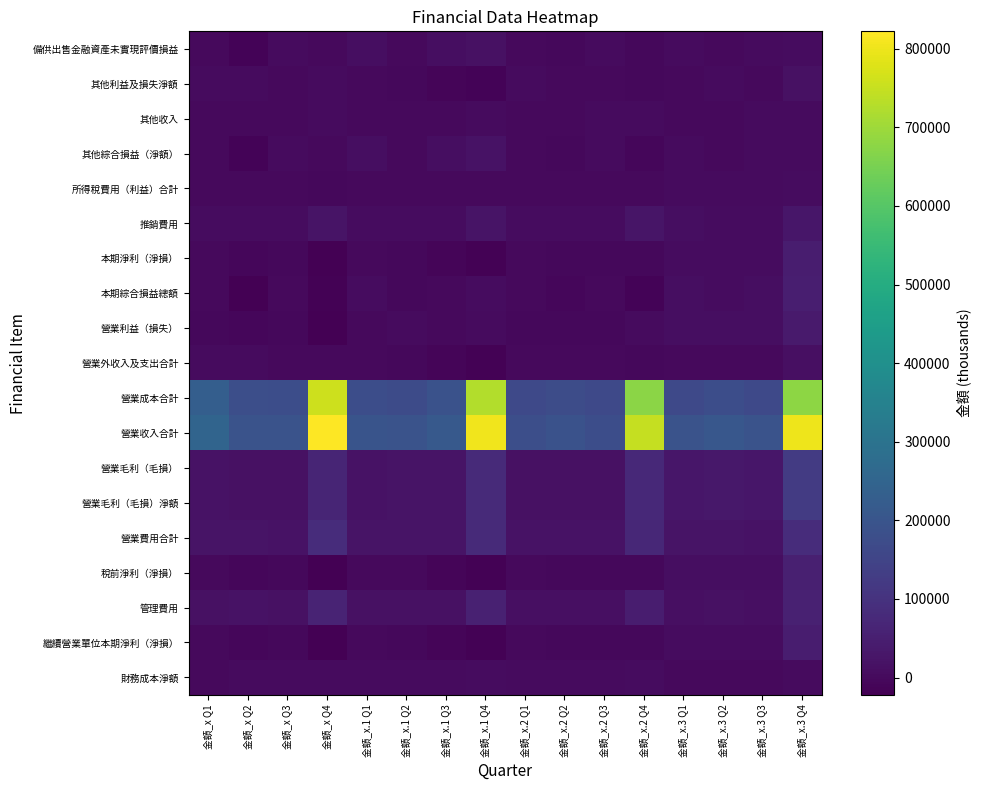

Reading left to right, extract all data points from this chart.

備供出售金融資產未實現評價損益: 金額_x Q1=235	金額_x Q2=-12655	金額_x Q3=4173	金額_x Q4=-1926	金額_x.1 Q1=8338	金額_x.1 Q2=-386	金額_x.1 Q3=8689	金額_x.1 Q4=16050	金額_x.2 Q1=-279	金額_x.2 Q2=-4683	金額_x.2 Q3=2175	金額_x.2 Q4=-4767	金額_x.3 Q1=2983	金額_x.3 Q2=920	金額_x.3 Q3=2313	金額_x.3 Q4=4390
其他利益及損失淨額: 金額_x Q1=3513	金額_x Q2=2444	金額_x Q3=665	金額_x Q4=1192	金額_x.1 Q1=950	金額_x.1 Q2=-3412	金額_x.1 Q3=-10051	金額_x.1 Q4=-14823	金額_x.2 Q1=1144	金額_x.2 Q2=-314	金額_x.2 Q3=-1329	金額_x.2 Q4=-3409	金額_x.3 Q1=84	金額_x.3 Q2=1403	金額_x.3 Q3=-1335	金額_x.3 Q4=16139
其他收入: 金額_x Q1=66	金額_x Q2=519	金額_x Q3=933	金額_x Q4=2496	金額_x.1 Q1=212	金額_x.1 Q2=344	金額_x.1 Q3=824	金額_x.1 Q4=1866	金額_x.2 Q1=932	金額_x.2 Q2=174	金額_x.2 Q3=1856	金額_x.2 Q4=3095	金額_x.3 Q1=27	金額_x.3 Q2=87	金額_x.3 Q3=1107	金額_x.3 Q4=2731
其他綜合損益（淨額）: 金額_x Q1=235	金額_x Q2=-12655	金額_x Q3=4173	金額_x Q4=920	金額_x.1 Q1=8338	金額_x.1 Q2=-386	金額_x.1 Q3=8689	金額_x.1 Q4=20801	金額_x.2 Q1=-279	金額_x.2 Q2=-4683	金額_x.2 Q3=2175	金額_x.2 Q4=-8442	金額_x.3 Q1=2983	金額_x.3 Q2=920	金額_x.3 Q3=2313	金額_x.3 Q4=2501
所得稅費用（利益）合計: 金額_x Q1=18	金額_x Q2=-735	金額_x Q3=-809	金額_x Q4=-2691	金額_x.1 Q1=-586	金額_x.1 Q2=698	金額_x.1 Q3=-463	金額_x.1 Q4=-195	金額_x.2 Q1=-350	金額_x.2 Q2=-885	金額_x.2 Q3=470	金額_x.2 Q4=322	金額_x.3 Q1=1418	金額_x.3 Q2=2155	金額_x.3 Q3=1358	金額_x.3 Q4=6716
推銷費用: 金額_x Q1=6566	金額_x Q2=5647	金額_x Q3=5466	金額_x Q4=23329	金額_x.1 Q1=5911	金額_x.1 Q2=5525	金額_x.1 Q3=5916	金額_x.1 Q4=22906	金額_x.2 Q1=4652	金額_x.2 Q2=6846	金額_x.2 Q3=6643	金額_x.2 Q4=25069	金額_x.3 Q1=7799	金額_x.3 Q2=6702	金額_x.3 Q3=7361	金額_x.3 Q4=28674
本期淨利（淨損）: 金額_x Q1=301	金額_x Q2=-6168	金額_x Q3=-3262	金額_x Q4=-19362	金額_x.1 Q1=-1207	金額_x.1 Q2=-2276	金額_x.1 Q3=-10543	金額_x.1 Q4=-15978	金額_x.2 Q1=-1457	金額_x.2 Q2=-3954	金額_x.2 Q3=-4298	金額_x.2 Q4=-3768	金額_x.3 Q1=6625	金額_x.3 Q2=5860	金額_x.3 Q3=6485	金額_x.3 Q4=45431
本期綜合損益總額: 金額_x Q1=536	金額_x Q2=-18823	金額_x Q3=911	金額_x Q4=-18442	金額_x.1 Q1=7131	金額_x.1 Q2=-2662	金額_x.1 Q3=-1854	金額_x.1 Q4=4823	金額_x.2 Q1=-1736	金額_x.2 Q2=-8637	金額_x.2 Q3=-2123	金額_x.2 Q4=-12210	金額_x.3 Q1=9608	金額_x.3 Q2=6780	金額_x.3 Q3=8798	金額_x.3 Q4=47932
營業利益（損失）: 金額_x Q1=-2367	金額_x Q2=-8700	金額_x Q3=-4483	金額_x Q4=-21486	金額_x.1 Q1=-1912	金額_x.1 Q2=2548	金額_x.1 Q3=-539	金額_x.1 Q4=1441	金額_x.2 Q1=-2660	金額_x.2 Q2=-3517	金額_x.2 Q3=-3191	金額_x.2 Q4=1627	金額_x.3 Q1=8983	金額_x.3 Q2=7676	金額_x.3 Q3=9358	金額_x.3 Q4=38181
營業外收入及支出合計: 金額_x Q1=2686	金額_x Q2=1797	金額_x Q3=412	金額_x Q4=-567	金額_x.1 Q1=119	金額_x.1 Q2=-4126	金額_x.1 Q3=-10467	金額_x.1 Q4=-17614	金額_x.2 Q1=853	金額_x.2 Q2=-1322	金額_x.2 Q3=-637	金額_x.2 Q4=-5073	金額_x.3 Q1=-940	金額_x.3 Q2=339	金額_x.3 Q3=-1515	金額_x.3 Q4=13966
營業成本合計: 金額_x Q1=229115	金額_x Q2=180906	金額_x Q3=176664	金額_x Q4=758207	金額_x.1 Q1=177091	金額_x.1 Q2=171766	金額_x.1 Q3=190833	金額_x.1 Q4=725408	金額_x.2 Q1=164379	金額_x.2 Q2=174291	金額_x.2 Q3=163100	金額_x.2 Q4=673840	金額_x.3 Q1=163406	金額_x.3 Q2=176988	金額_x.3 Q3=163966	金額_x.3 Q4=679153
營業收入合計: 金額_x Q1=249704	金額_x Q2=195552	金額_x Q3=192292	金額_x Q4=822103	金額_x.1 Q1=196328	金額_x.1 Q2=195266	金額_x.1 Q3=212454	金額_x.1 Q4=805560	金額_x.2 Q1=179337	金額_x.2 Q2=190245	金額_x.2 Q3=179022	金額_x.2 Q4=747537	金額_x.3 Q1=193656	金額_x.3 Q2=208702	金額_x.3 Q3=193270	金額_x.3 Q4=802197
營業毛利（毛損）: 金額_x Q1=20589	金額_x Q2=14646	金額_x Q3=15628	金額_x Q4=63896	金額_x.1 Q1=19237	金額_x.1 Q2=23500	金額_x.1 Q3=21621	金額_x.1 Q4=80152	金額_x.2 Q1=14958	金額_x.2 Q2=15954	金額_x.2 Q3=15922	金額_x.2 Q4=73697	金額_x.3 Q1=30250	金額_x.3 Q2=31714	金額_x.3 Q3=29304	金額_x.3 Q4=123044
營業毛利（毛損）淨額: 金額_x Q1=20589	金額_x Q2=14646	金額_x Q3=15628	金額_x Q4=63896	金額_x.1 Q1=19237	金額_x.1 Q2=23500	金額_x.1 Q3=21621	金額_x.1 Q4=80152	金額_x.2 Q1=14958	金額_x.2 Q2=15954	金額_x.2 Q3=15922	金額_x.2 Q4=73697	金額_x.3 Q1=30250	金額_x.3 Q2=31714	金額_x.3 Q3=29304	金額_x.3 Q4=123044
營業費用合計: 金額_x Q1=22956	金額_x Q2=23346	金額_x Q3=20111	金額_x Q4=85382	金額_x.1 Q1=21149	金額_x.1 Q2=20952	金額_x.1 Q3=22160	金額_x.1 Q4=78711	金額_x.2 Q1=17618	金額_x.2 Q2=19471	金額_x.2 Q3=19113	金額_x.2 Q4=72070	金額_x.3 Q1=21267	金額_x.3 Q2=24038	金額_x.3 Q3=19946	金額_x.3 Q4=84863
稅前淨利（淨損）: 金額_x Q1=319	金額_x Q2=-6903	金額_x Q3=-4071	金額_x Q4=-22053	金額_x.1 Q1=-1793	金額_x.1 Q2=-1578	金額_x.1 Q3=-11006	金額_x.1 Q4=-16173	金額_x.2 Q1=-1807	金額_x.2 Q2=-4839	金額_x.2 Q3=-3828	金額_x.2 Q4=-3446	金額_x.3 Q1=8043	金額_x.3 Q2=8015	金額_x.3 Q3=7843	金額_x.3 Q4=52147
管理費用: 金額_x Q1=16390	金額_x Q2=17699	金額_x Q3=14645	金額_x Q4=62053	金額_x.1 Q1=15238	金額_x.1 Q2=15427	金額_x.1 Q3=16244	金額_x.1 Q4=55805	金額_x.2 Q1=12966	金額_x.2 Q2=12625	金額_x.2 Q3=12470	金額_x.2 Q4=47001	金額_x.3 Q1=13468	金額_x.3 Q2=17336	金額_x.3 Q3=12585	金額_x.3 Q4=56189
繼續營業單位本期淨利（淨損）: 金額_x Q1=301	金額_x Q2=-6168	金額_x Q3=-3262	金額_x Q4=-19362	金額_x.1 Q1=-1207	金額_x.1 Q2=-2276	金額_x.1 Q3=-10543	金額_x.1 Q4=-15978	金額_x.2 Q1=-1457	金額_x.2 Q2=-3954	金額_x.2 Q3=-4298	金額_x.2 Q4=-3768	金額_x.3 Q1=6625	金額_x.3 Q2=5860	金額_x.3 Q3=6485	金額_x.3 Q4=45431
財務成本淨額: 金額_x Q1=893	金額_x Q2=1166	金額_x Q3=1186	金額_x Q4=4255	金額_x.1 Q1=1043	金額_x.1 Q2=1058	金額_x.1 Q3=1240	金額_x.1 Q4=4657	金額_x.2 Q1=1223	金額_x.2 Q2=1182	金額_x.2 Q3=1164	金額_x.2 Q4=4649	金額_x.3 Q1=1022	金額_x.3 Q2=909	金額_x.3 Q3=1028	金額_x.3 Q4=3925